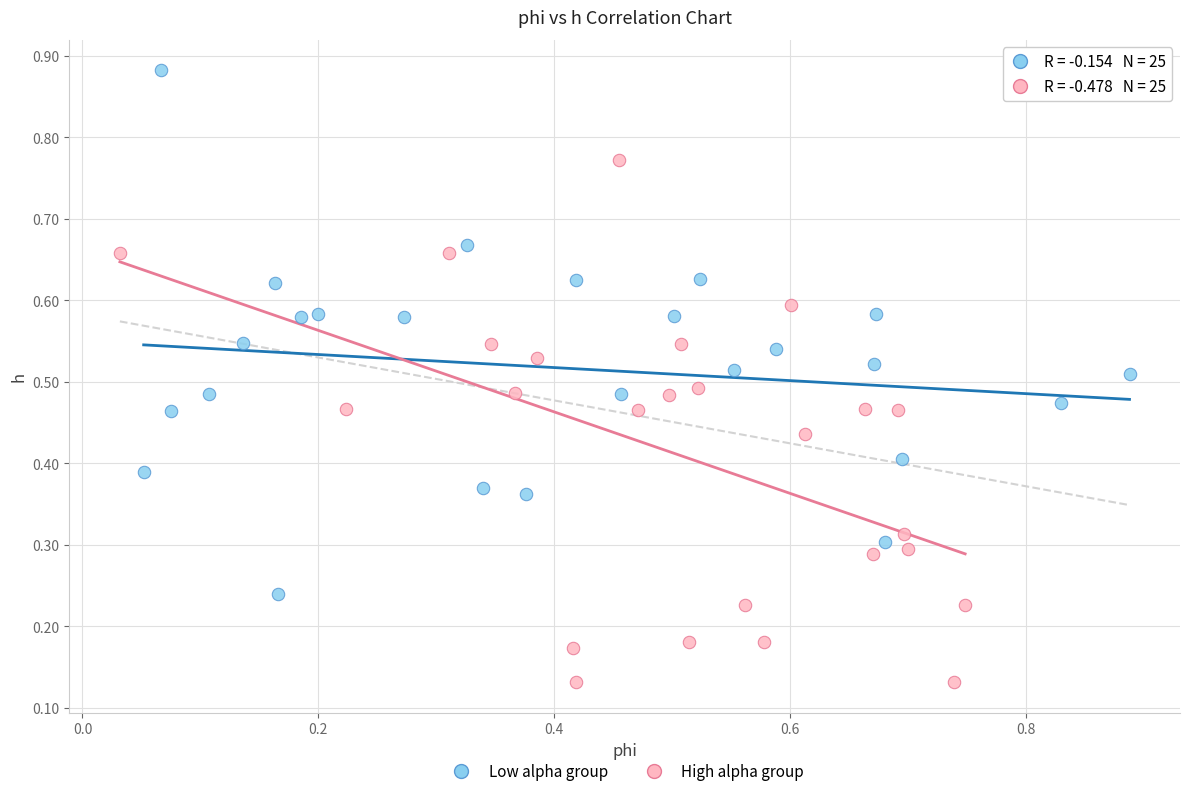

Which series reaches the minimum Y coordinate?

High alpha group